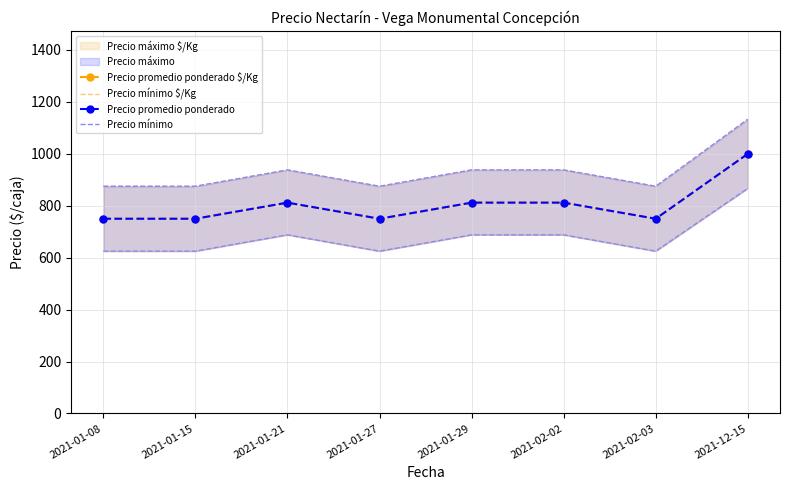

Rank the categories by Precio promedio ponderado $/Kg value from lowest to highest.

2021-01-08, 2021-01-15, 2021-01-27, 2021-02-03, 2021-01-21, 2021-01-29, 2021-02-02, 2021-12-15